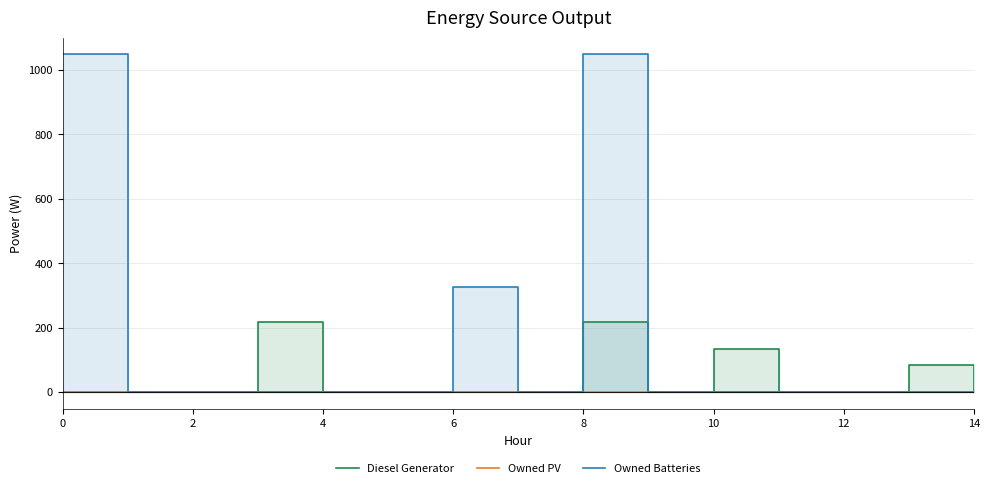

In Owned Batteries, how many points are higher than both neighbors (excluding endpoints)?

2